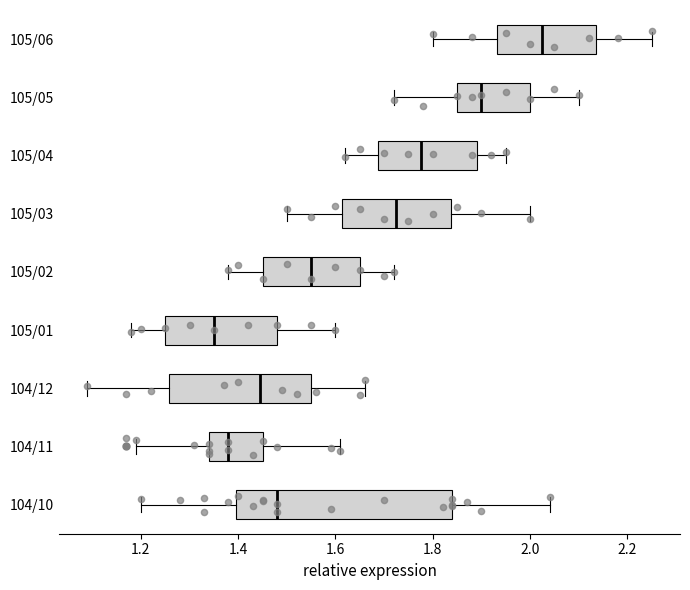

Where does the median line of the box for 104/11 sit on the x-axis? The values are not printed on the chart, so give them approximately, as read against the axis.

1.38